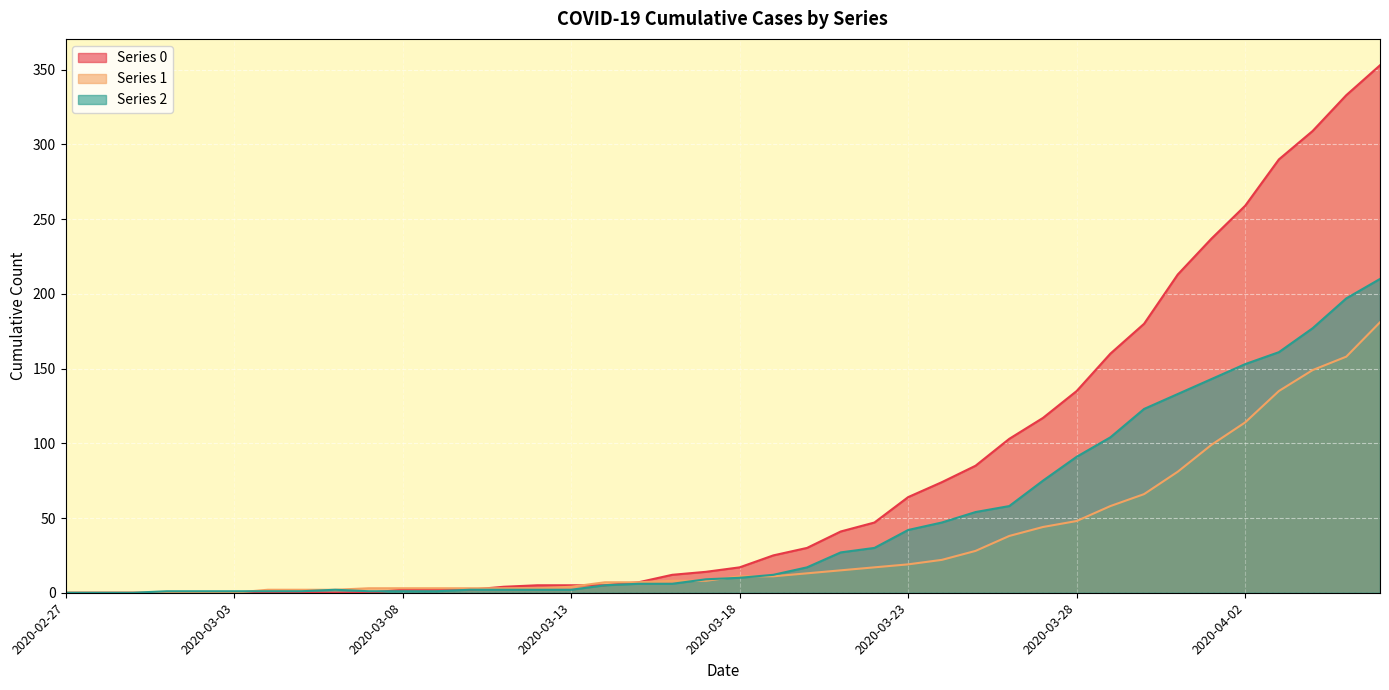

Reading left to right, transcribe all the data shown in this chart.

Series 0: 2020-02-27=0	2020-02-28=0	2020-02-29=0	2020-03-01=0	2020-03-02=0	2020-03-03=0	2020-03-04=0	2020-03-05=0	2020-03-06=0	2020-03-07=0	2020-03-08=2	2020-03-09=2	2020-03-10=2	2020-03-11=4	2020-03-12=5	2020-03-13=5	2020-03-14=5	2020-03-15=7	2020-03-16=12	2020-03-17=14	2020-03-18=17	2020-03-19=25	2020-03-20=30	2020-03-21=41	2020-03-22=47	2020-03-23=64	2020-03-24=74	2020-03-25=85	2020-03-26=103	2020-03-27=117	2020-03-28=135	2020-03-29=160	2020-03-30=180	2020-03-31=213	2020-04-01=237	2020-04-02=259	2020-04-03=290	2020-04-04=309	2020-04-05=333	2020-04-06=353
Series 1: 2020-02-27=0	2020-02-28=0	2020-02-29=0	2020-03-01=0	2020-03-02=0	2020-03-03=0	2020-03-04=2	2020-03-05=2	2020-03-06=2	2020-03-07=3	2020-03-08=3	2020-03-09=3	2020-03-10=3	2020-03-11=3	2020-03-12=3	2020-03-13=4	2020-03-14=7	2020-03-15=7	2020-03-16=8	2020-03-17=8	2020-03-18=11	2020-03-19=11	2020-03-20=13	2020-03-21=15	2020-03-22=17	2020-03-23=19	2020-03-24=22	2020-03-25=28	2020-03-26=38	2020-03-27=44	2020-03-28=48	2020-03-29=58	2020-03-30=66	2020-03-31=81	2020-04-01=99	2020-04-02=114	2020-04-03=135	2020-04-04=149	2020-04-05=158	2020-04-06=181
Series 2: 2020-02-27=0	2020-02-28=0	2020-02-29=0	2020-03-01=1	2020-03-02=1	2020-03-03=1	2020-03-04=1	2020-03-05=1	2020-03-06=2	2020-03-07=1	2020-03-08=1	2020-03-09=1	2020-03-10=2	2020-03-11=2	2020-03-12=2	2020-03-13=2	2020-03-14=5	2020-03-15=6	2020-03-16=6	2020-03-17=9	2020-03-18=10	2020-03-19=12	2020-03-20=17	2020-03-21=27	2020-03-22=30	2020-03-23=42	2020-03-24=47	2020-03-25=54	2020-03-26=58	2020-03-27=75	2020-03-28=91	2020-03-29=104	2020-03-30=123	2020-03-31=133	2020-04-01=143	2020-04-02=153	2020-04-03=161	2020-04-04=177	2020-04-05=197	2020-04-06=210